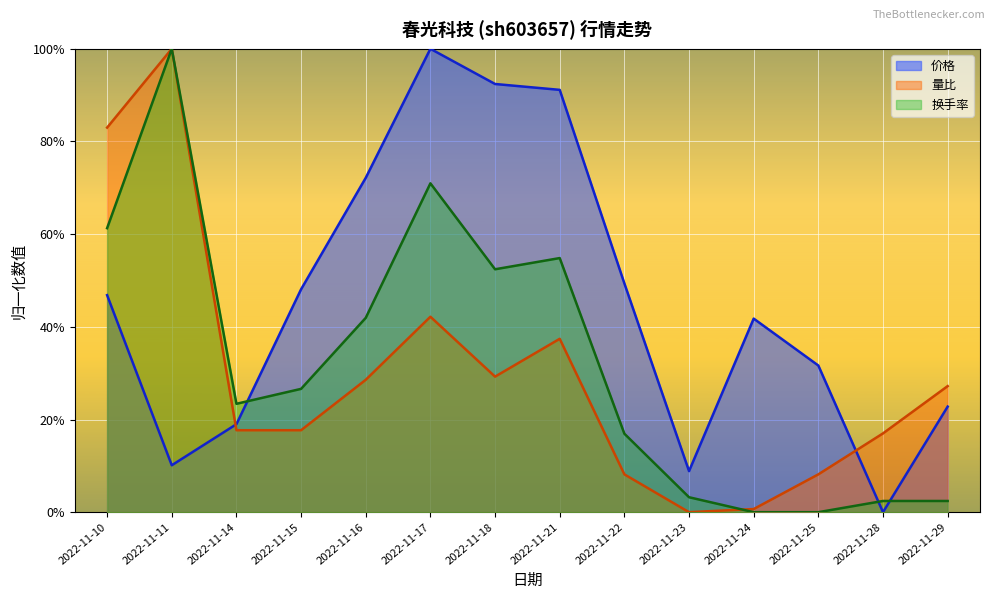

Reading right to left, extract all data points from this chart.

价格: 0.2	0.0	0.3	0.4	0.1	0.5	0.9	0.9	1.0	0.7	0.5	0.2	0.1	0.5
量比: 0.3	0.2	0.1	0.0	0.0	0.1	0.4	0.3	0.4	0.3	0.2	0.2	1.0	0.8
换手率: 0.0	0.0	0.0	0.0	0.0	0.2	0.5	0.5	0.7	0.4	0.3	0.2	1.0	0.6